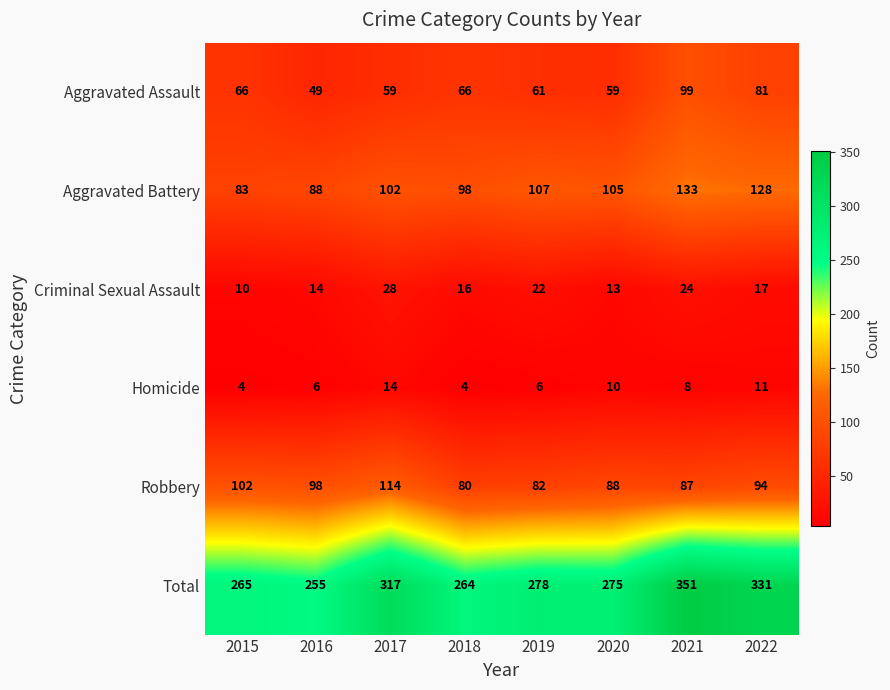

Which series changed the most between 2015 and 2022?

Total